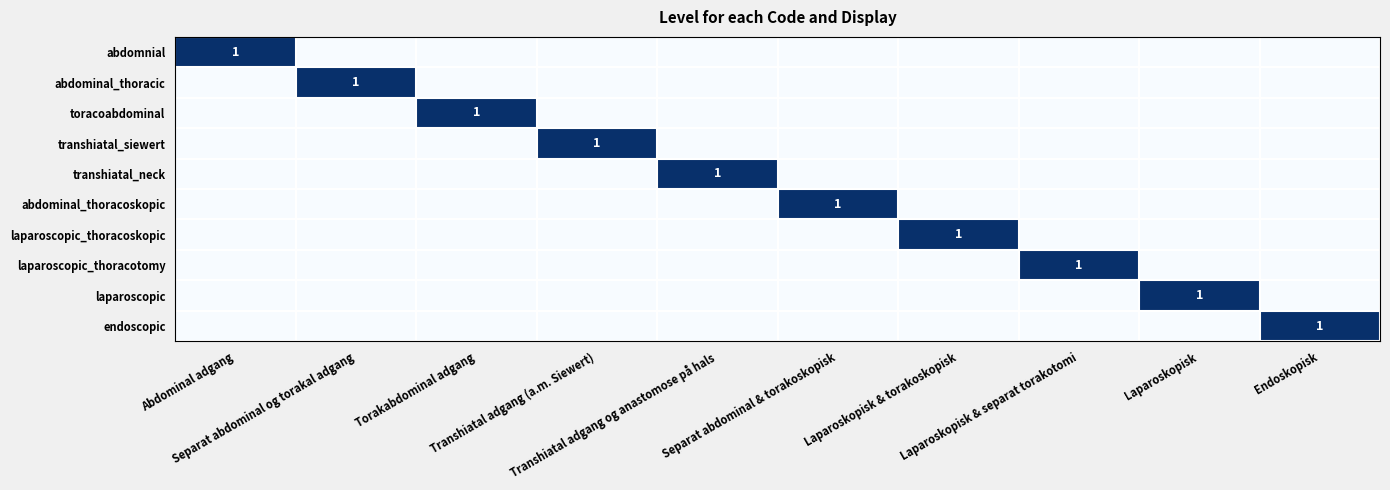

List the labels in order of abdominal_thoracoskopic value, largest first.

Separat abdominal & torakoskopisk, Abdominal adgang, Separat abdominal og torakal adgang, Torakabdominal adgang, Transhiatal adgang (a.m. Siewert), Transhiatal adgang og anastomose på hals, Laparoskopisk & torakoskopisk, Laparoskopisk & separat torakotomi, Laparoskopisk, Endoskopisk